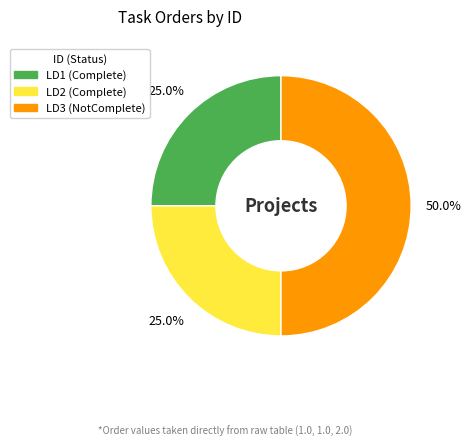

To the nearest percent, what is the combined percentage of LD1 and LD3?

75%